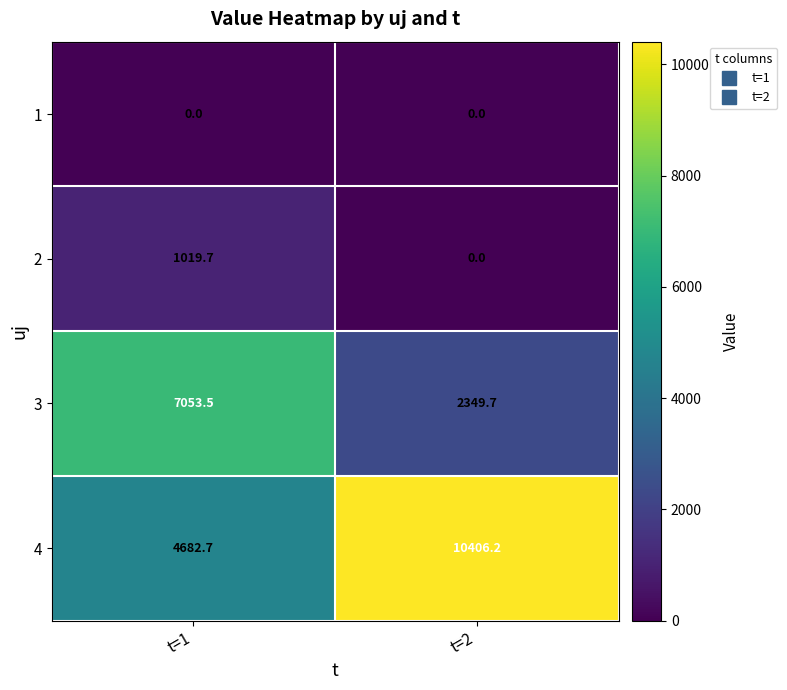

At how many categories does at least one series exceed 4945?

2